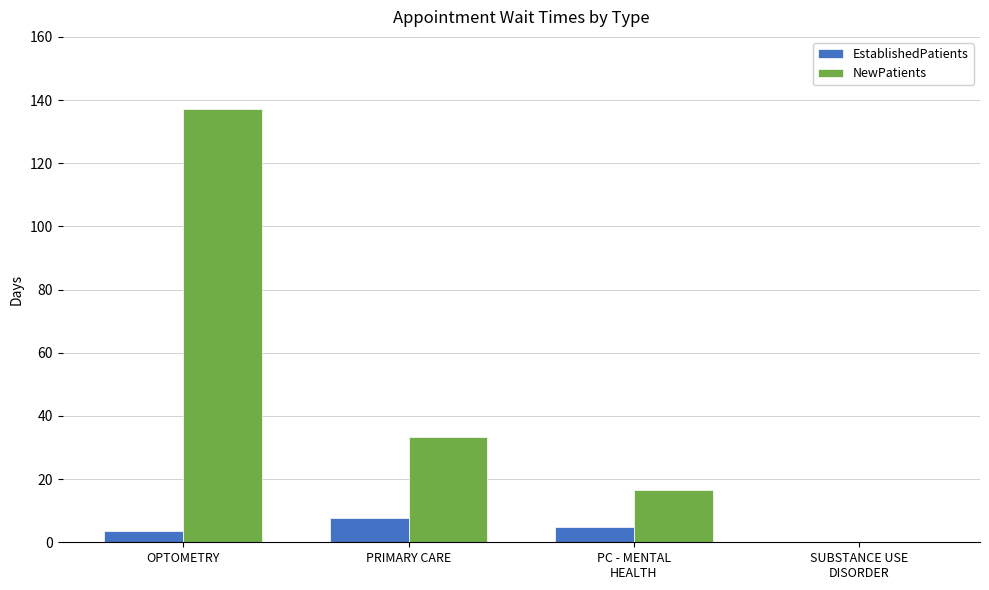

How many groups of bars are there?

4